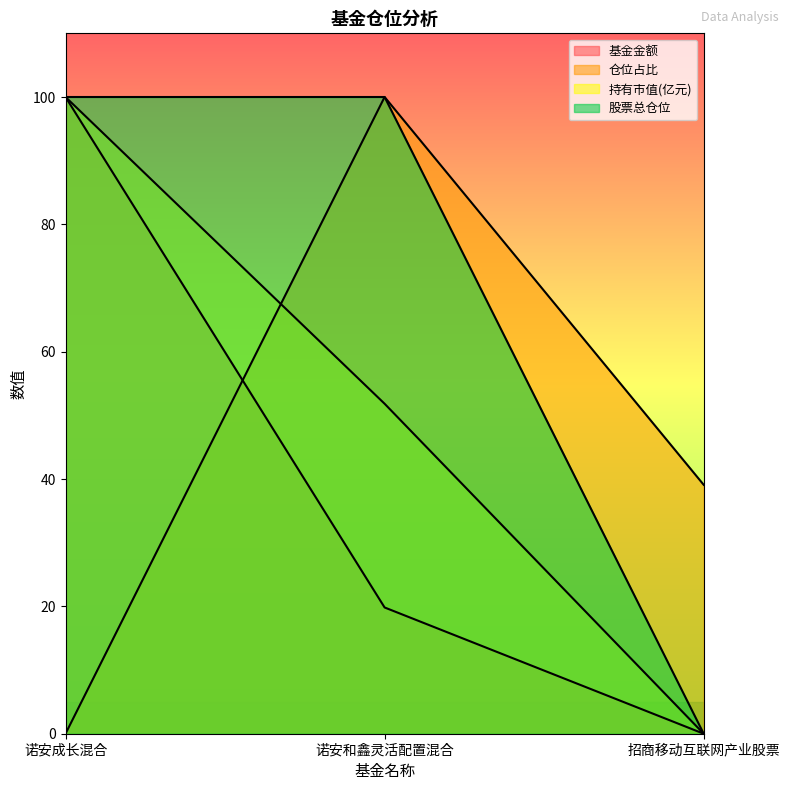

Reading left to right, extract all data points from this chart.

基金金额: 诺安成长混合=100.0	诺安和鑫灵活配置混合=19.8	招商移动互联网产业股票=0.0
仓位占比: 诺安成长混合=0.0	诺安和鑫灵活配置混合=100.0	招商移动互联网产业股票=39.1
持有市值(亿元): 诺安成长混合=100.0	诺安和鑫灵活配置混合=51.8	招商移动互联网产业股票=0.0
股票总仓位: 诺安成长混合=100.0	诺安和鑫灵活配置混合=100.0	招商移动互联网产业股票=0.0